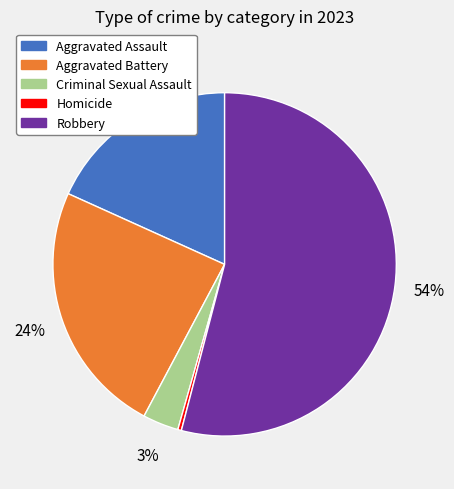

Combined, do Robbery and Aggravated Assault account for over 50%?

Yes